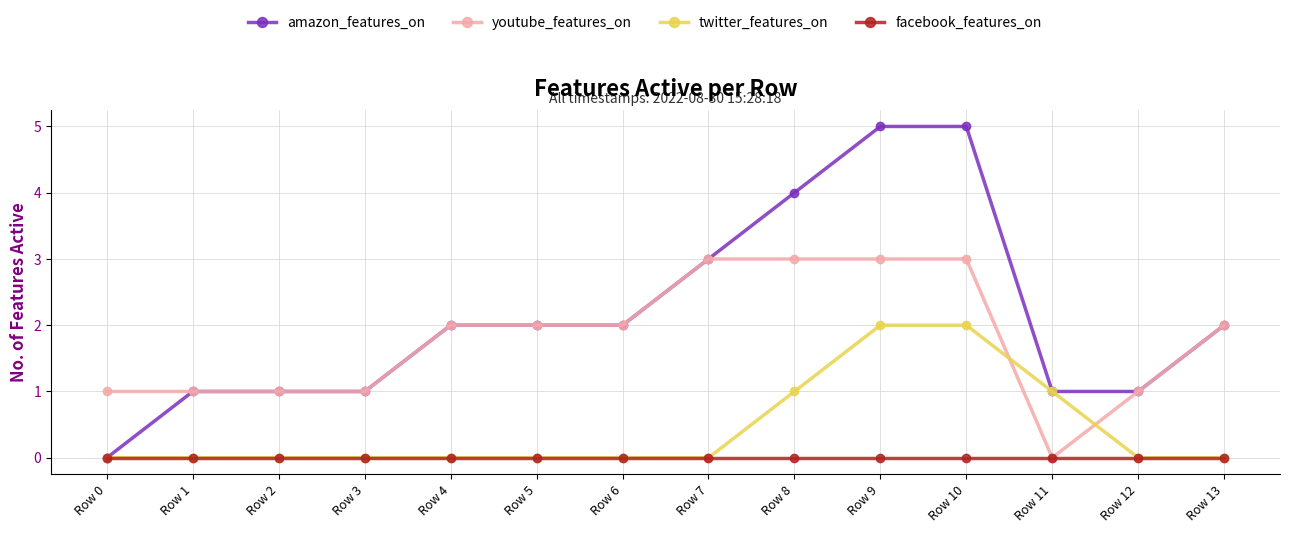

Which series has the largest total across all categories?

amazon_features_on